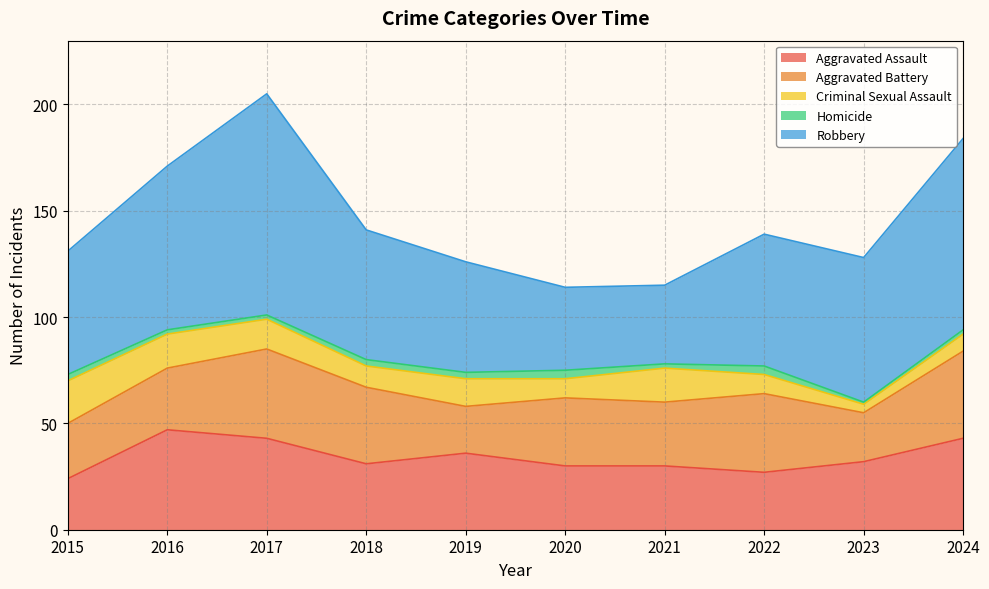

Where does the Robbery series first go above 62?

2016